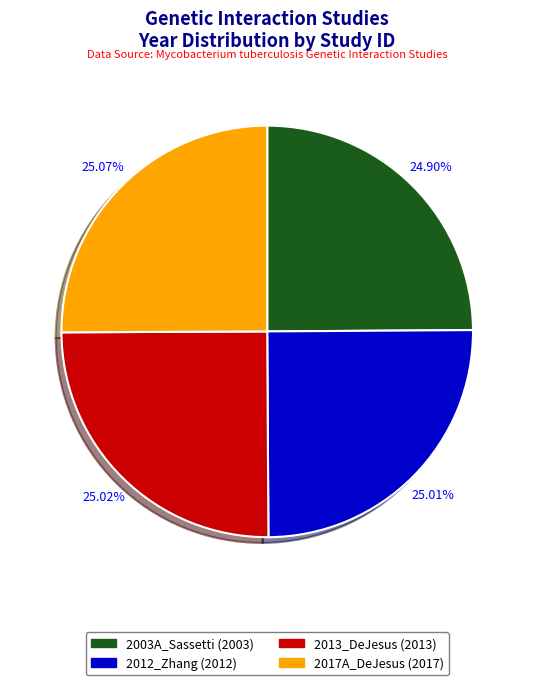

What is the ratio of the value at 2003A_Sassetti to the value at 2017A_DeJesus?

1.0